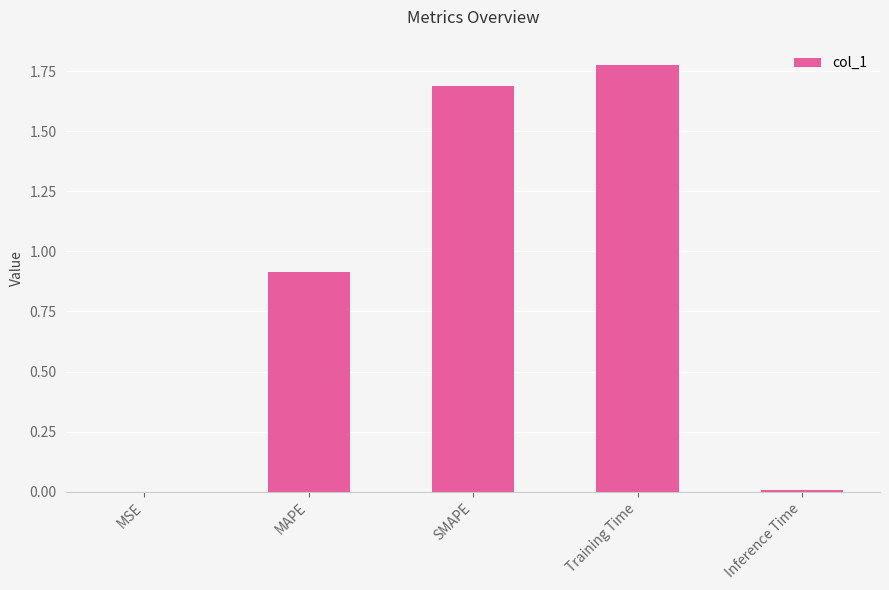

What is the sum of all values?

4.4